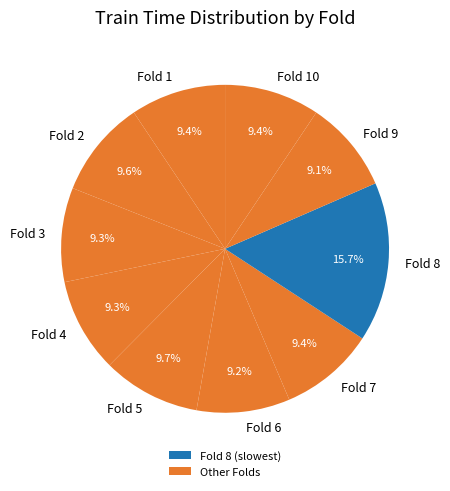

Do Fold 9 and Fold 7 together represent more than half of the pie?

No